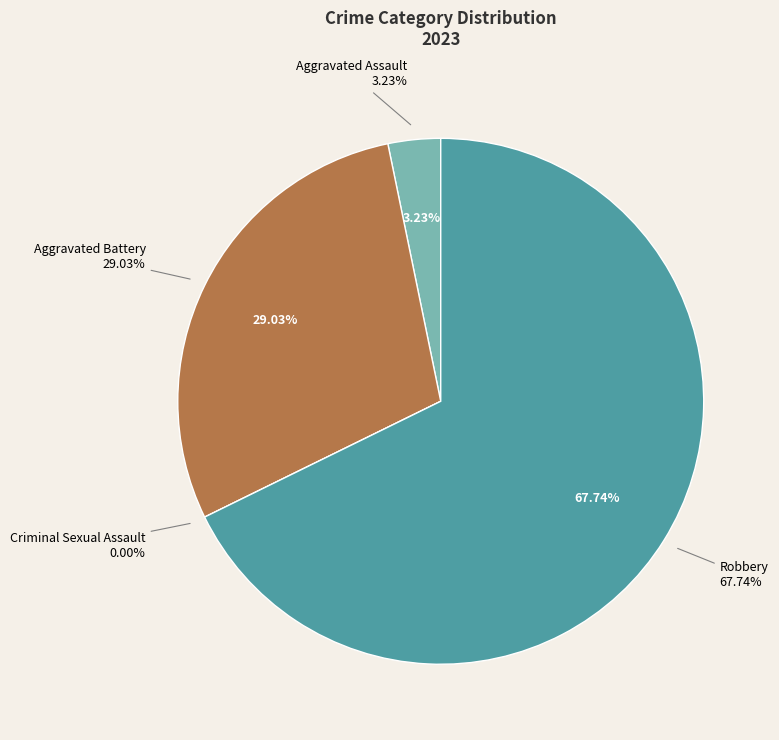

Is it true that Aggravated Assault is 3% of the pie?

True